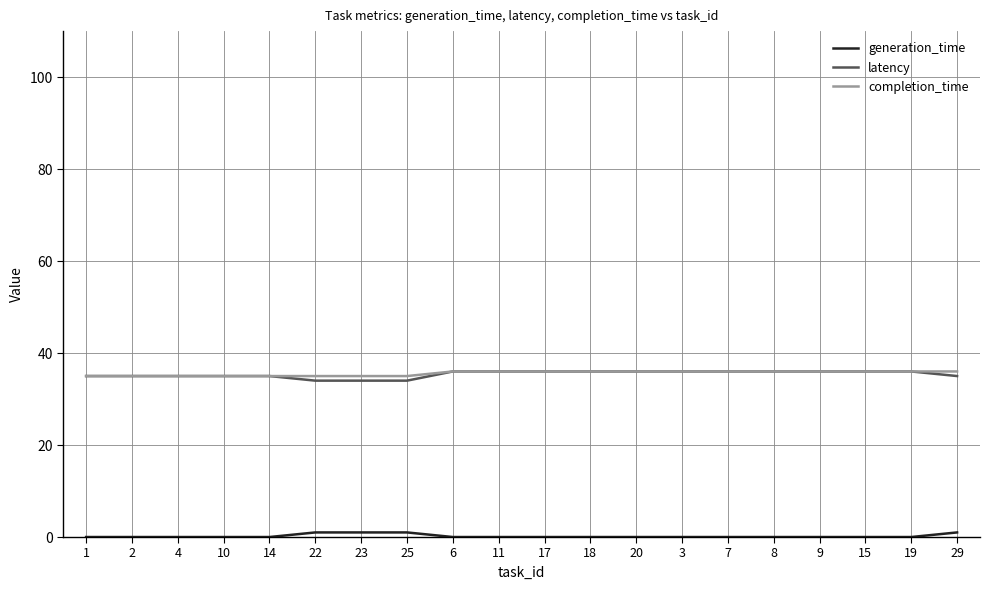

What is the spread (max minus min) of values at 18?

36